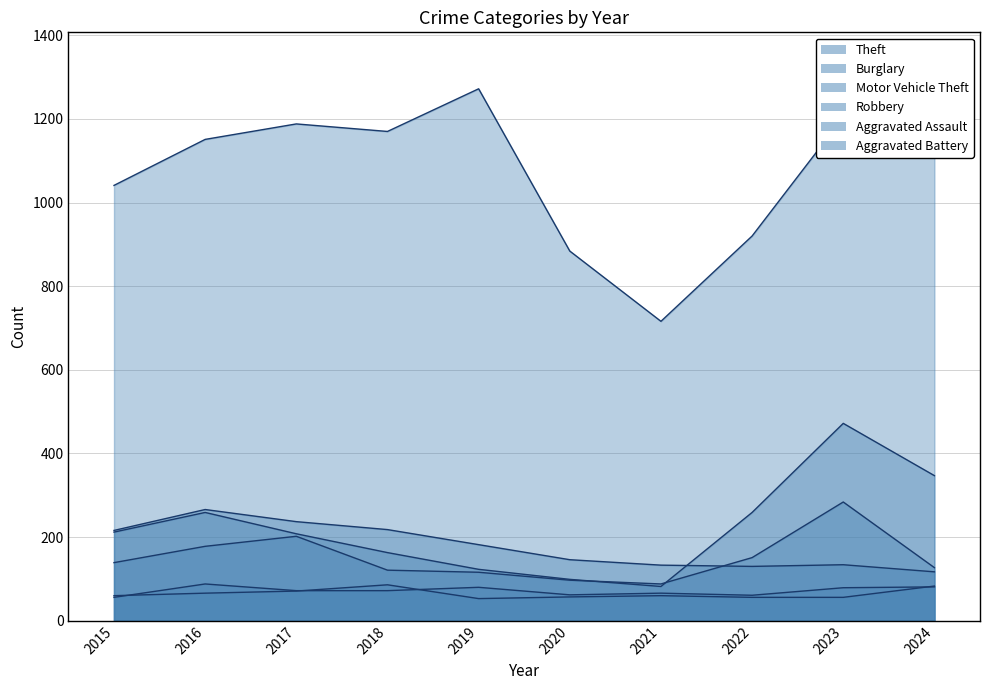

Between 2017 and 2020, which is larger?

2017